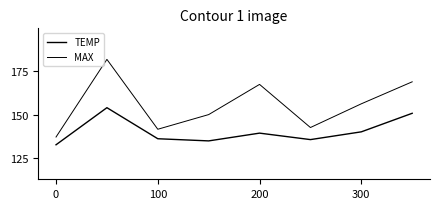

Does the chart have visible grid lines?

No